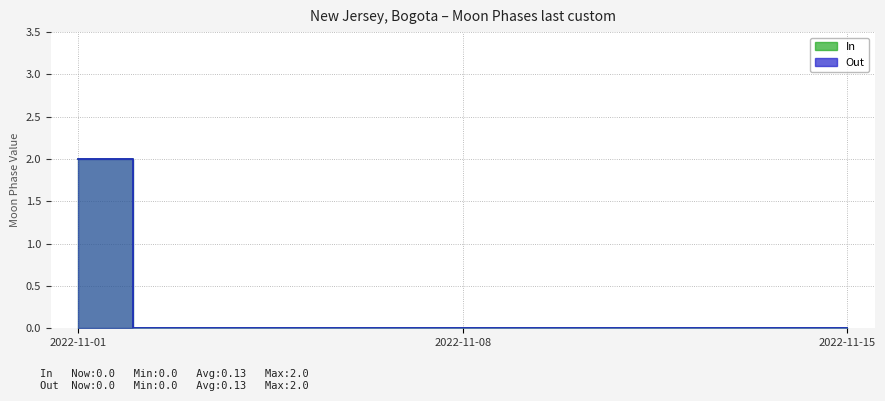

Which series has the largest range (max minus min)?

Moon Phases (In)